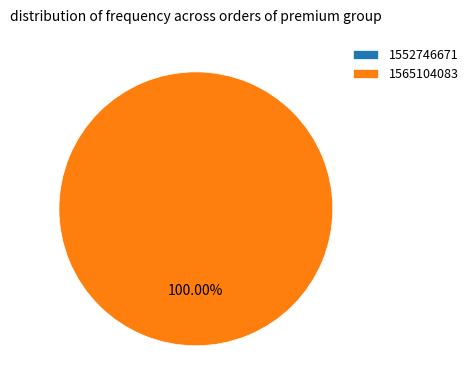

What portion of the pie excludes 1552746671?

100.0%